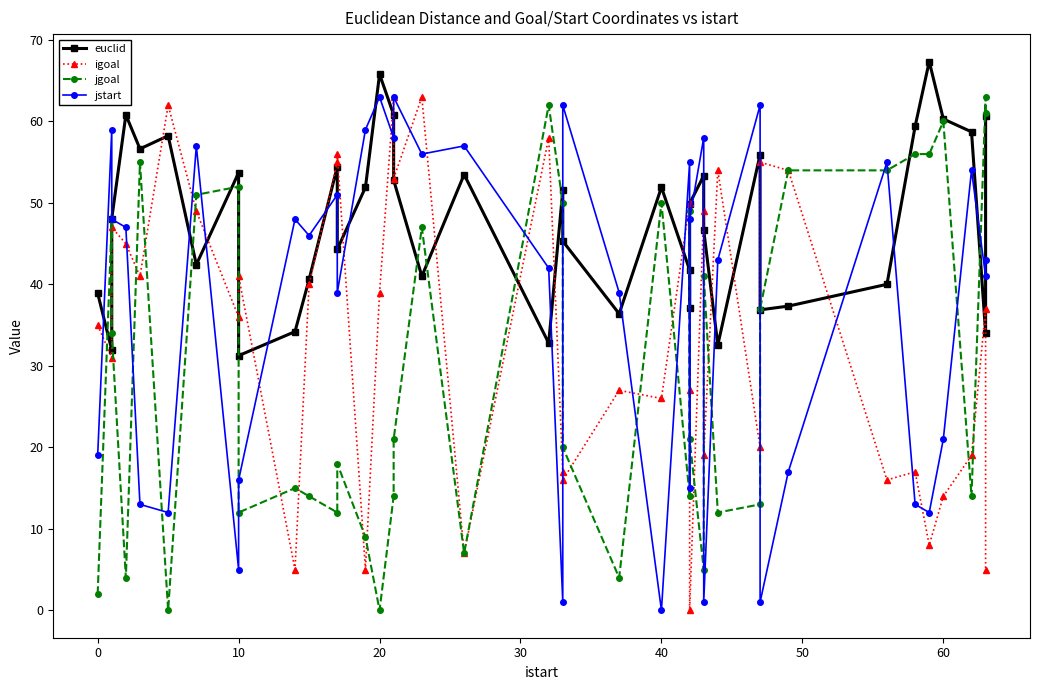

What is the maximum value for jgoal?

63.0